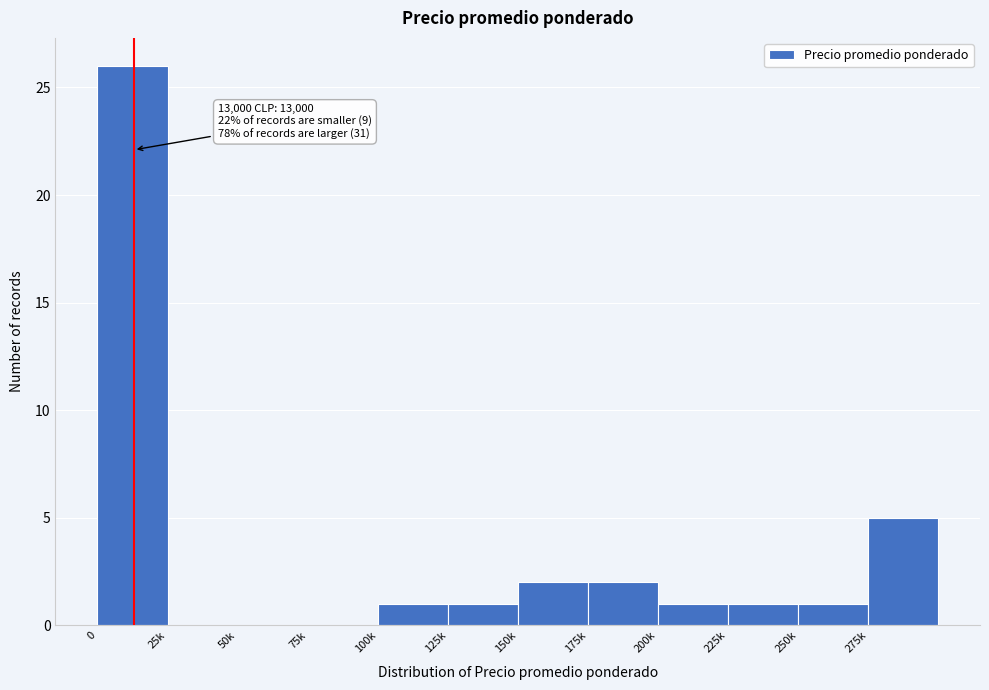

Reading left to right, transcribe all the data shown in this chart.

0=26	25k=0	50k=0	75k=0	100k=1	125k=1	150k=2	175k=2	200k=1	225k=1	250k=1	275k=5